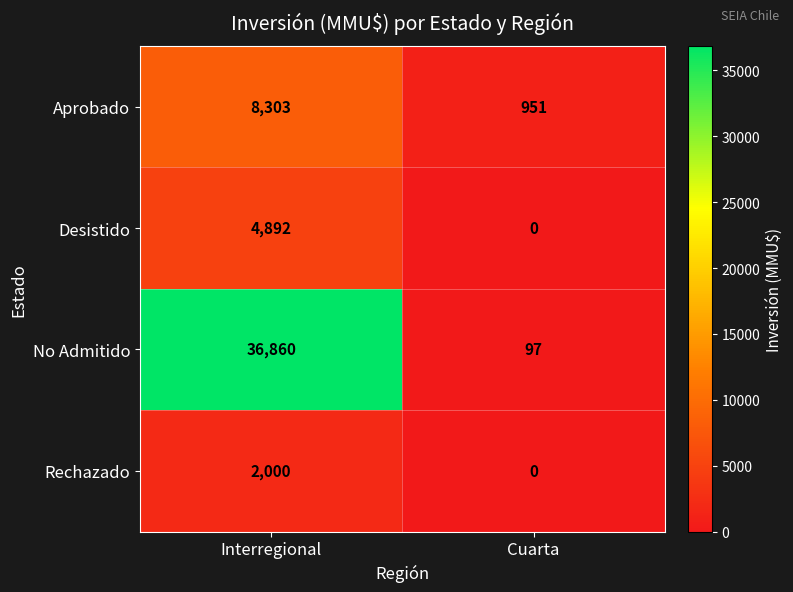

At how many categories does at least one series exceed 25470?

1